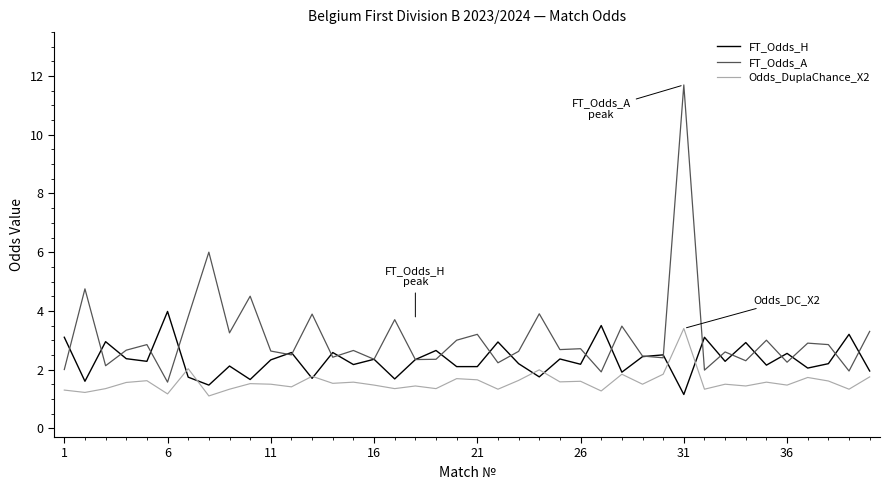

True or false: FT_Odds_A and Odds_DuplaChance_X2 intersect in this chart.

False